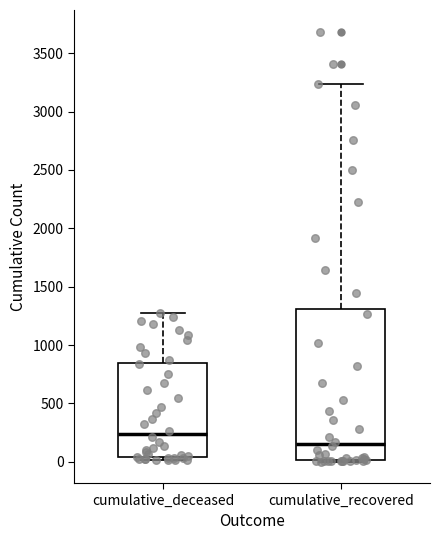

Where does the median line of the box for cumulative_recovered sit on the y-axis? The values are not printed on the chart, so give them approximately, as read against the axis.

150